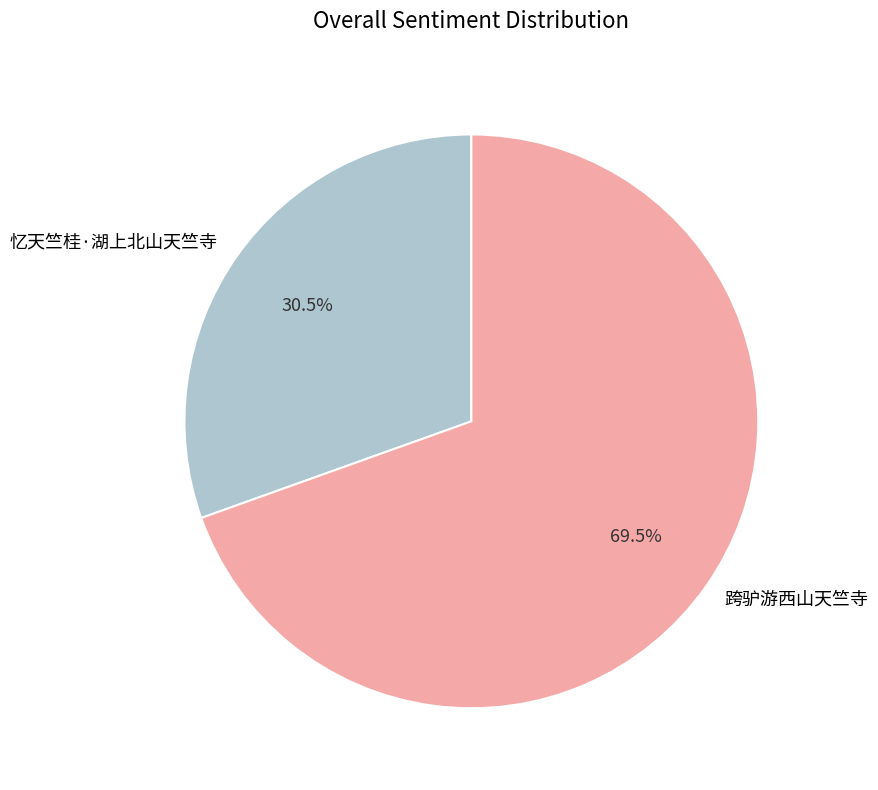

To the nearest percent, what is the difference between the largest and smallest slice percentages?

39%